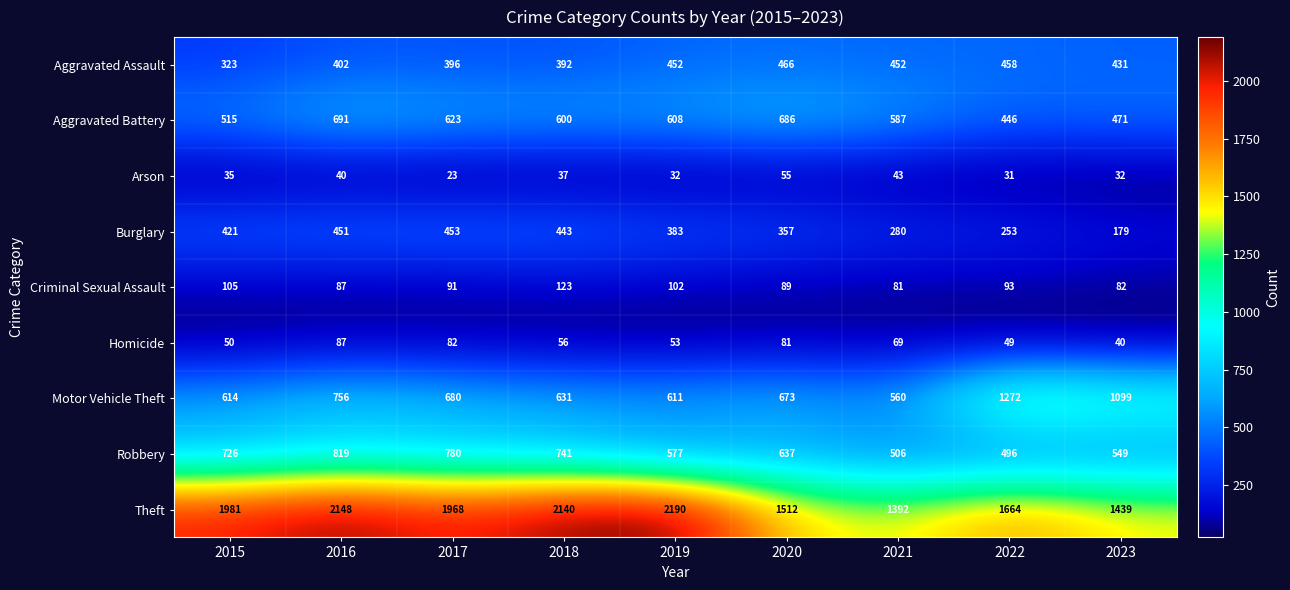

The Motor Vehicle Theft series shows 1723 at 2022. True or false?

False